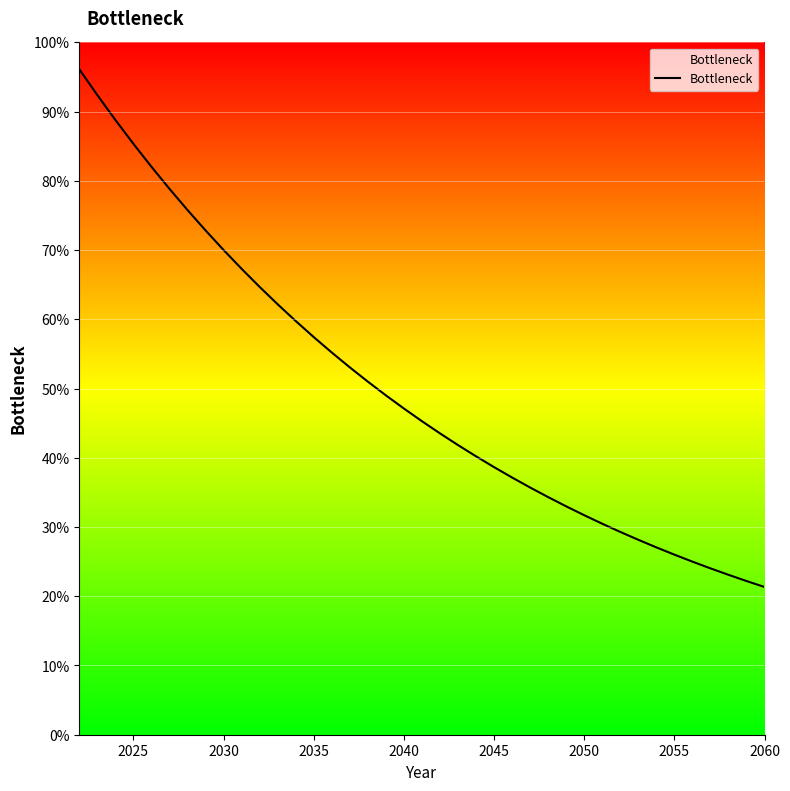

Does the chart display data point markers on the line(s)?

No